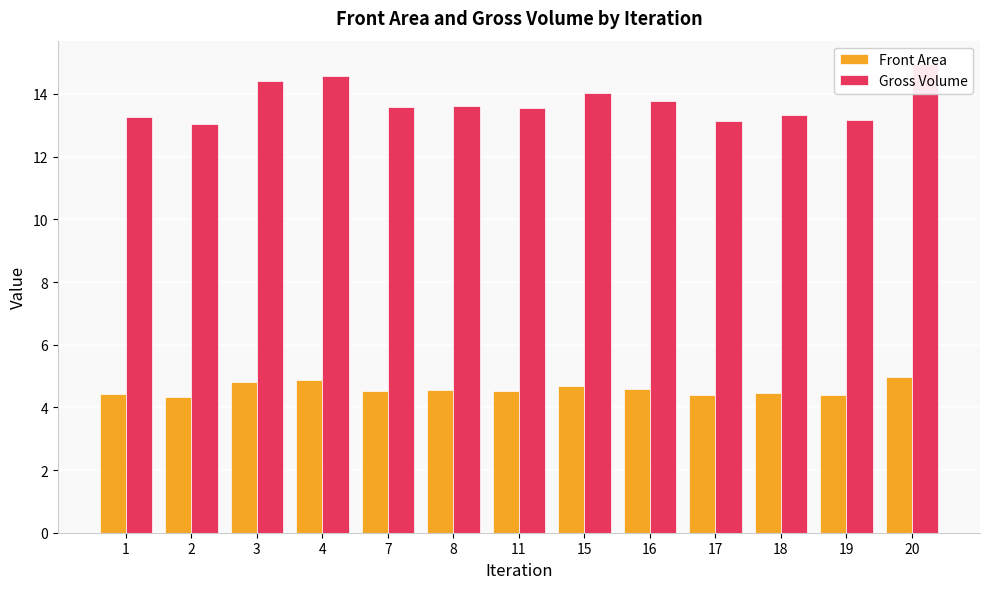

What is the minimum value for Front Area?

4.3